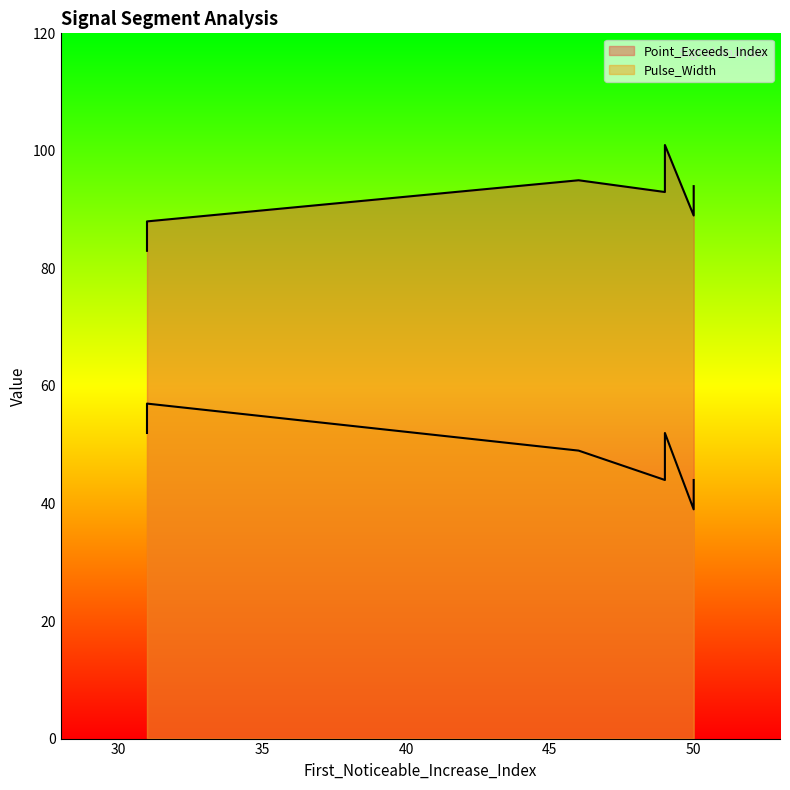

Which series has the largest total across all categories?

Point_Exceeds_Index (line)